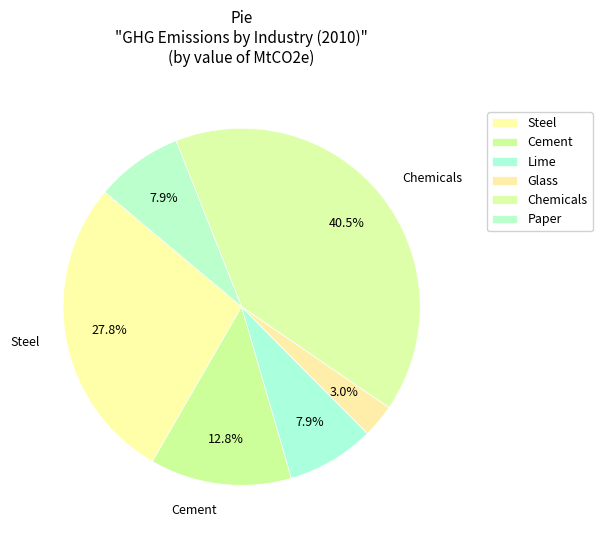

How many segments does this pie chart have?

6